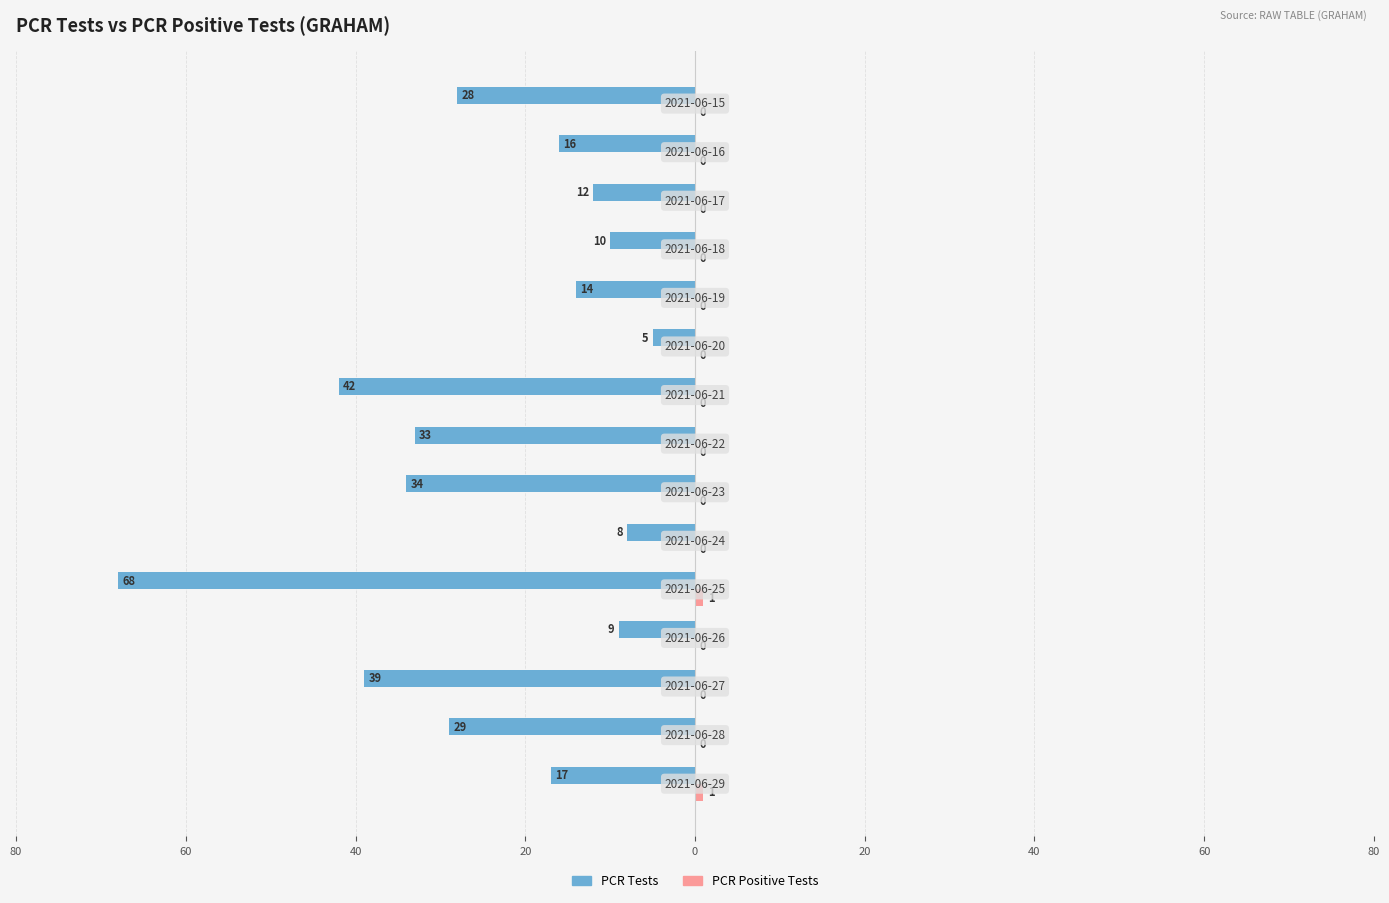

How many data points in PCR Tests are less than -17?

7